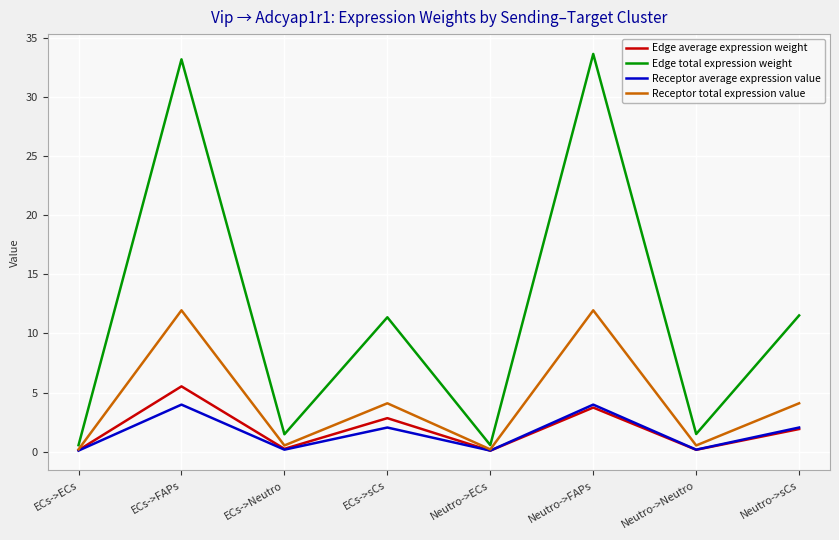

The value of Receptor average expression value at ECs->sCs is 2.0. True or false?

True